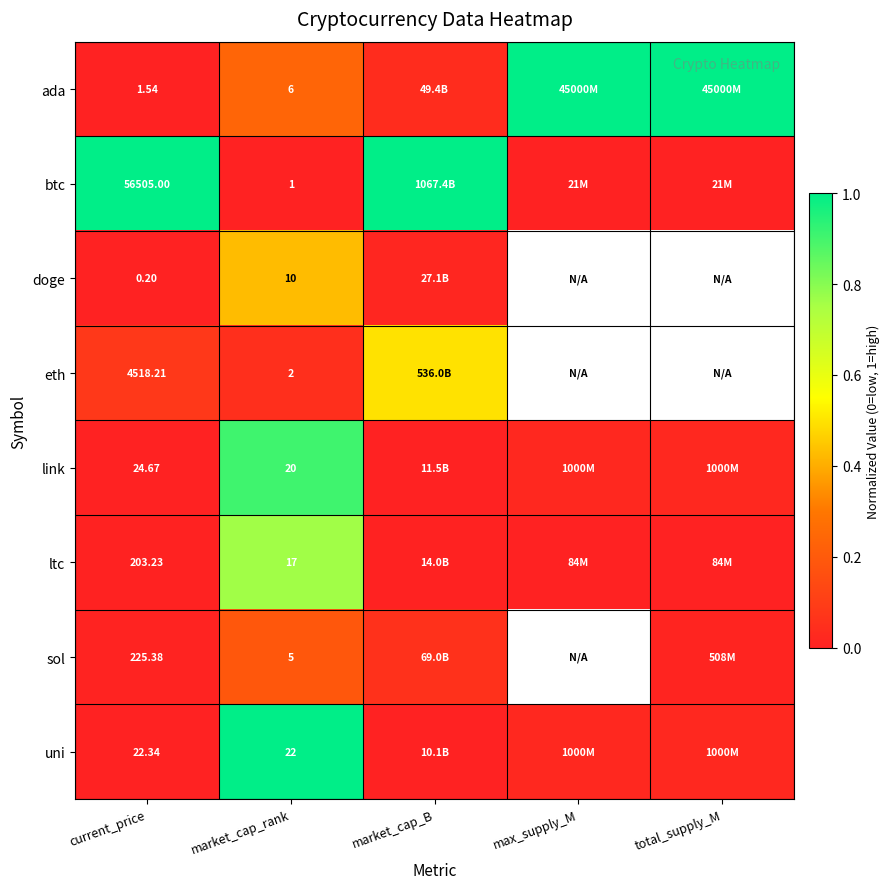

Is the value of btc at current_price greater than the value of link at max_supply_M?

Yes